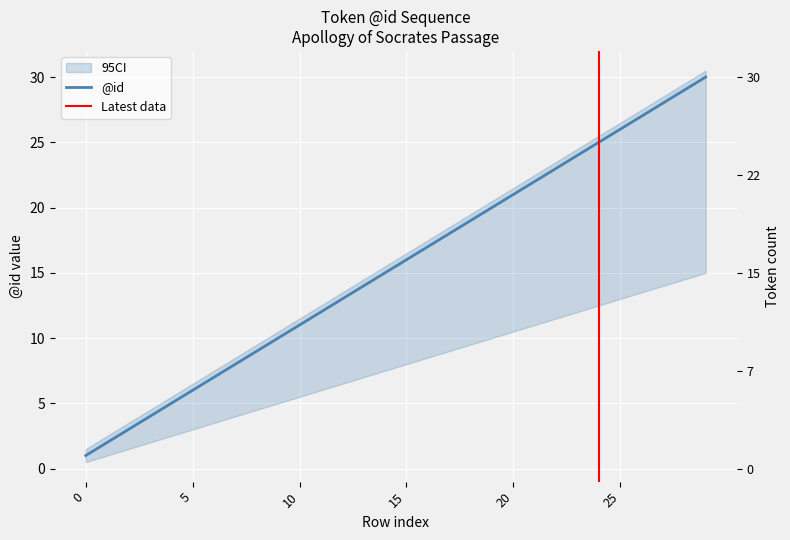

Reading right to left, what are all the values shown in this chart?

30	29	28	27	26	25	24	23	22	21	20	19	18	17	16	15	14	13	12	11	10	9	8	7	6	5	4	3	2	1